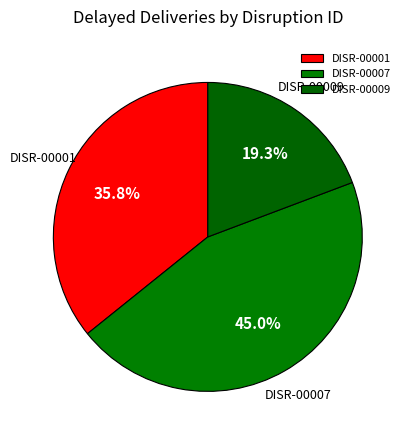

Is it true that DISR-00001 is 23% of the pie?

False